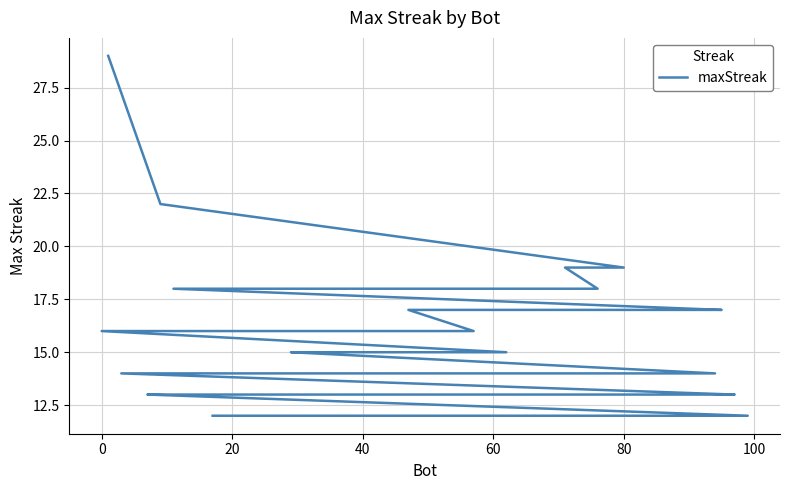

Read the value at 80, to the nearest 5.

20